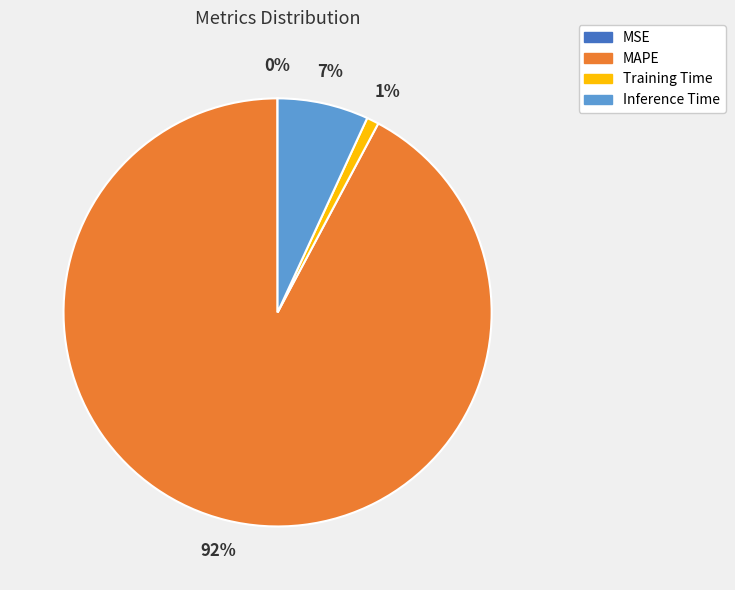

Which slice is the largest?

MAPE